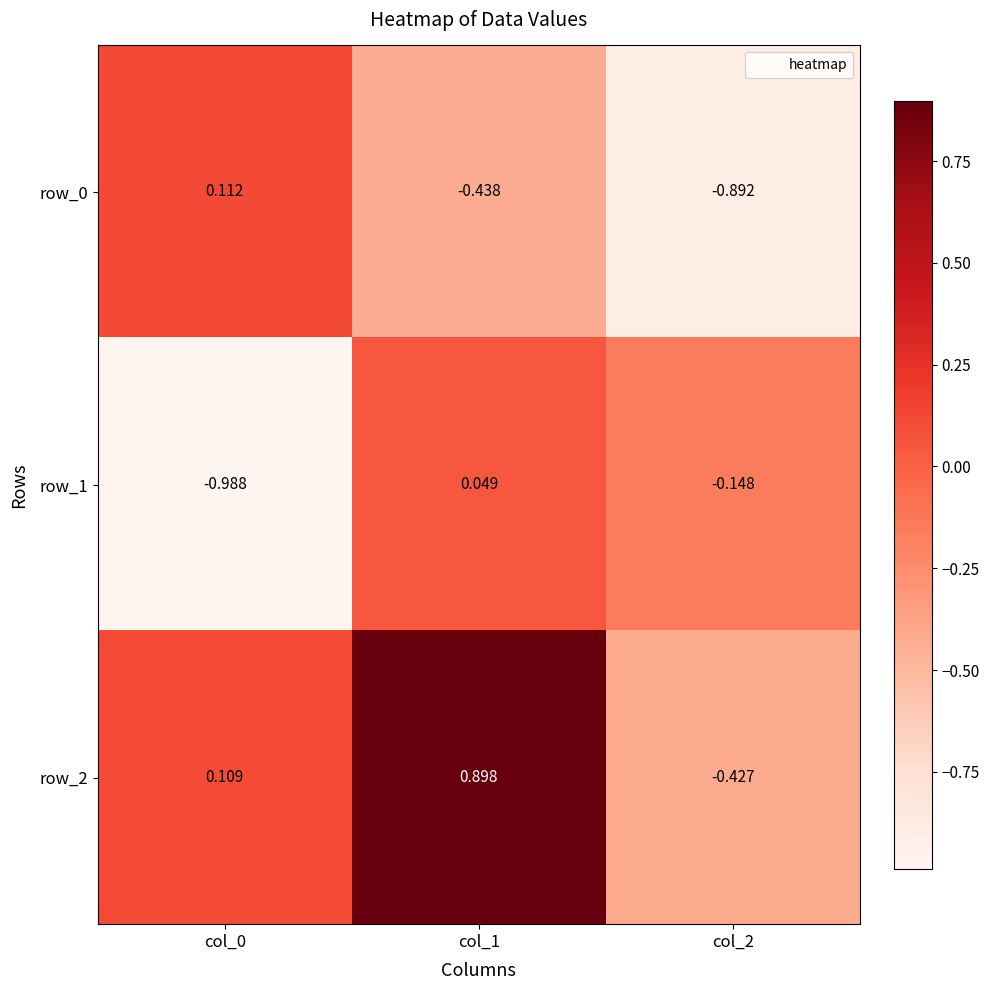

Is it true that row_2 equals -0.2 at col_2?

False